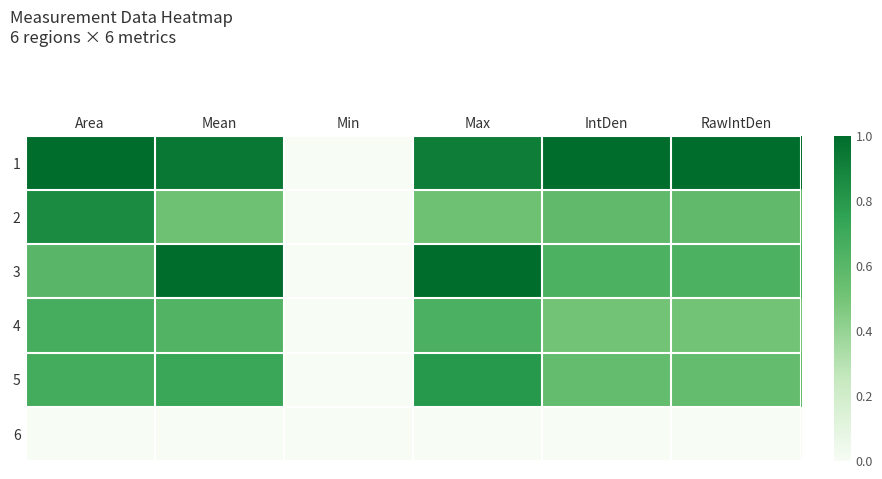

At how many categories does at least one series exceed 0?

5